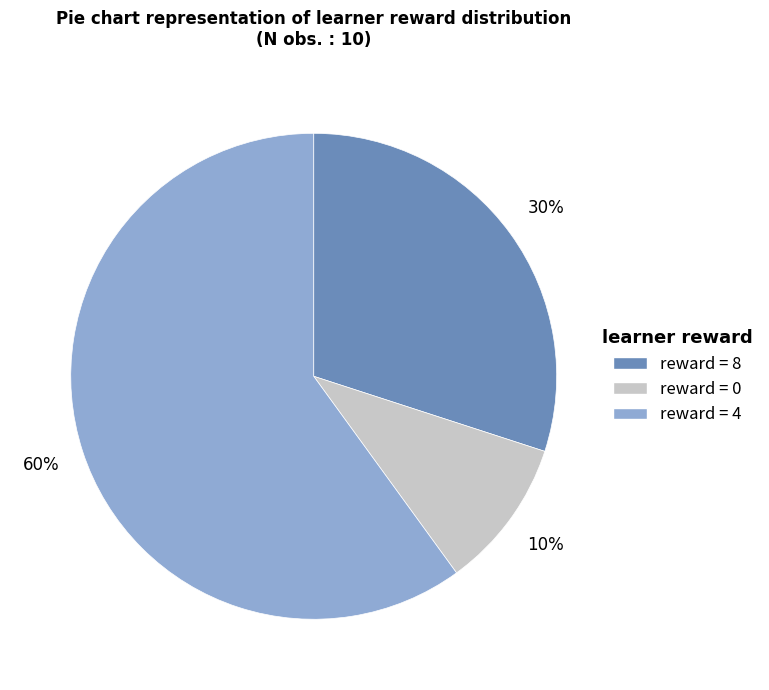

To the nearest percent, what is the difference between the largest and smallest slice percentages?

50%